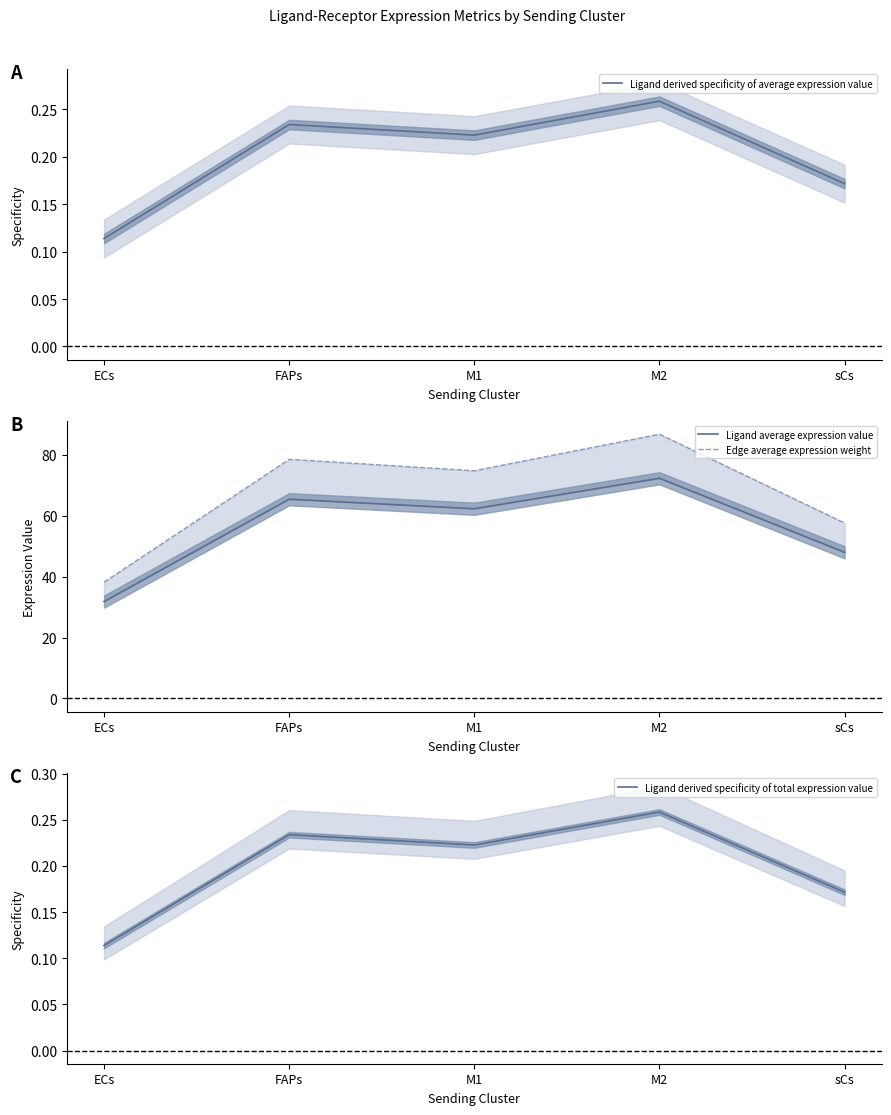

How many interior local peaks does the Ligand derived specificity of average expression value series have?

2